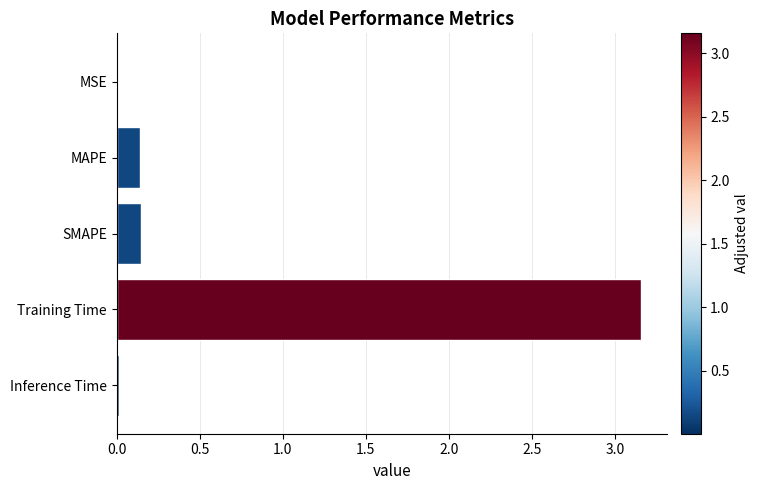

What is the sum of all values?

3.5